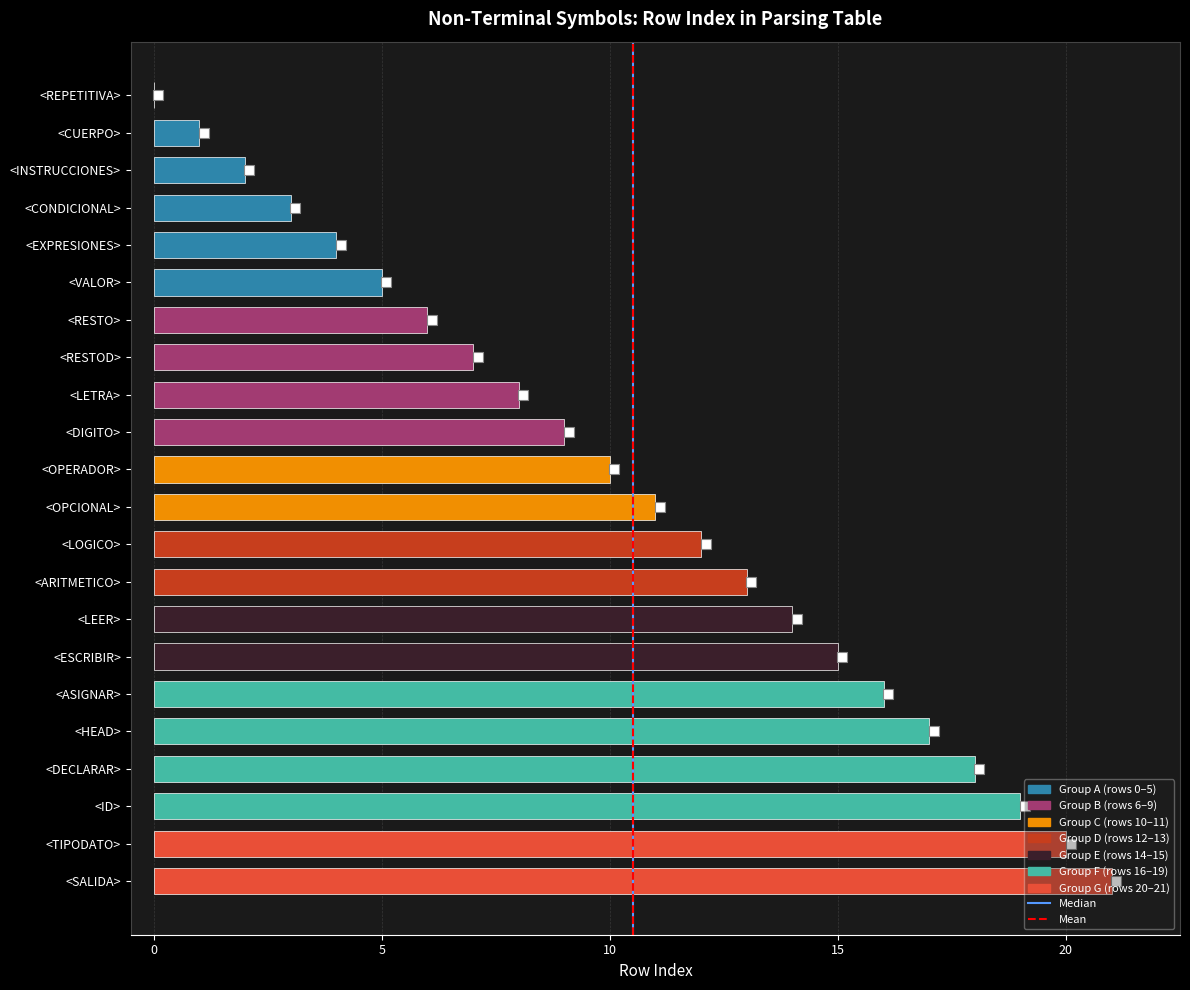

Approximately how many times larger is the value at <RESTOD> compared to <ESCRIBIR>?

0.5